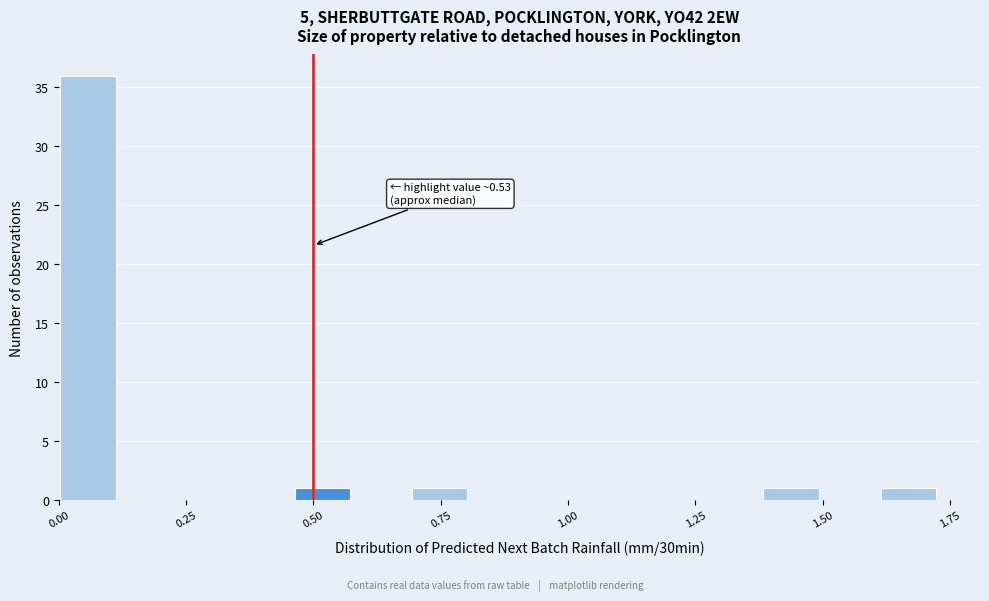

Read against the x-axis, roughly where is the centre of the tallest bar?

0.05